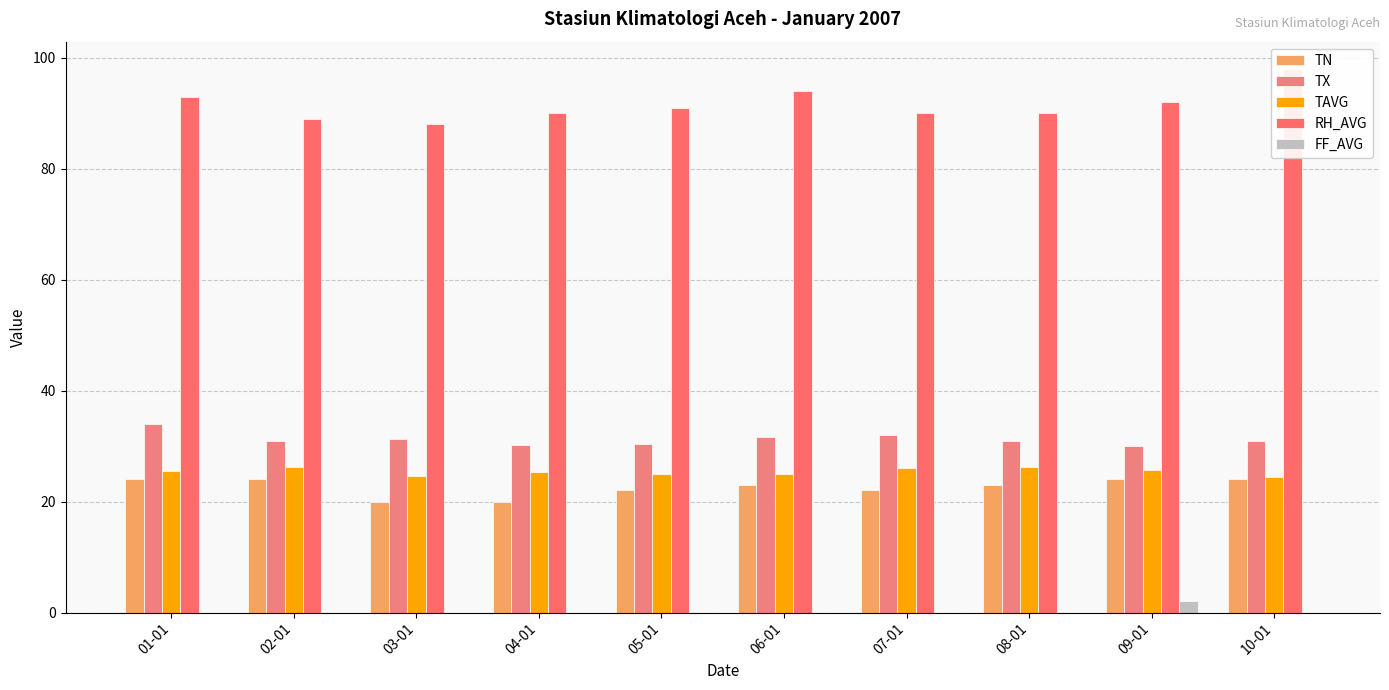

Reading left to right, extract all data points from this chart.

TN: 01-01=24.0	02-01=24.0	03-01=20.0	04-01=20.0	05-01=22.0	06-01=23.0	07-01=22.0	08-01=23.0	09-01=24.0	10-01=24.0
TX: 01-01=34.0	02-01=31.0	03-01=31.2	04-01=30.2	05-01=30.4	06-01=31.6	07-01=32.0	08-01=31.0	09-01=30.0	10-01=31.0
TAVG: 01-01=25.6	02-01=26.2	03-01=24.6	04-01=25.3	05-01=25.0	06-01=24.9	07-01=26.1	08-01=26.3	09-01=25.7	10-01=24.5
RH_AVG: 01-01=93.0	02-01=89.0	03-01=88.0	04-01=90.0	05-01=91.0	06-01=94.0	07-01=90.0	08-01=90.0	09-01=92.0	10-01=98.0
FF_AVG: 01-01=0.0	02-01=0.0	03-01=0.0	04-01=0.0	05-01=0.0	06-01=0.0	07-01=0.0	08-01=0.0	09-01=2.0	10-01=0.0